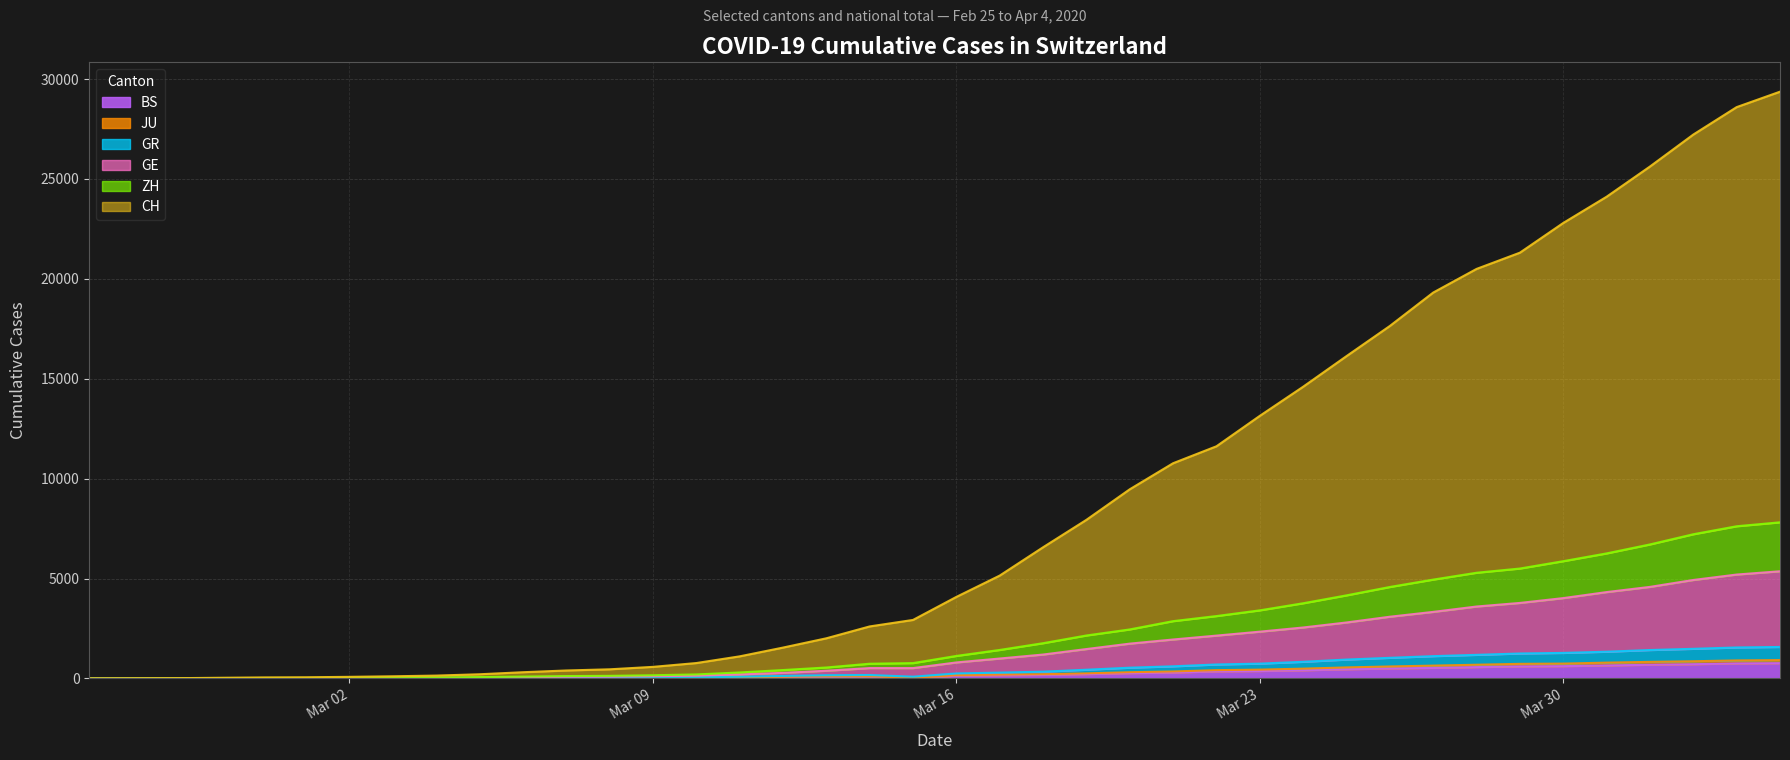

Which series has the largest total across all categories?

CH